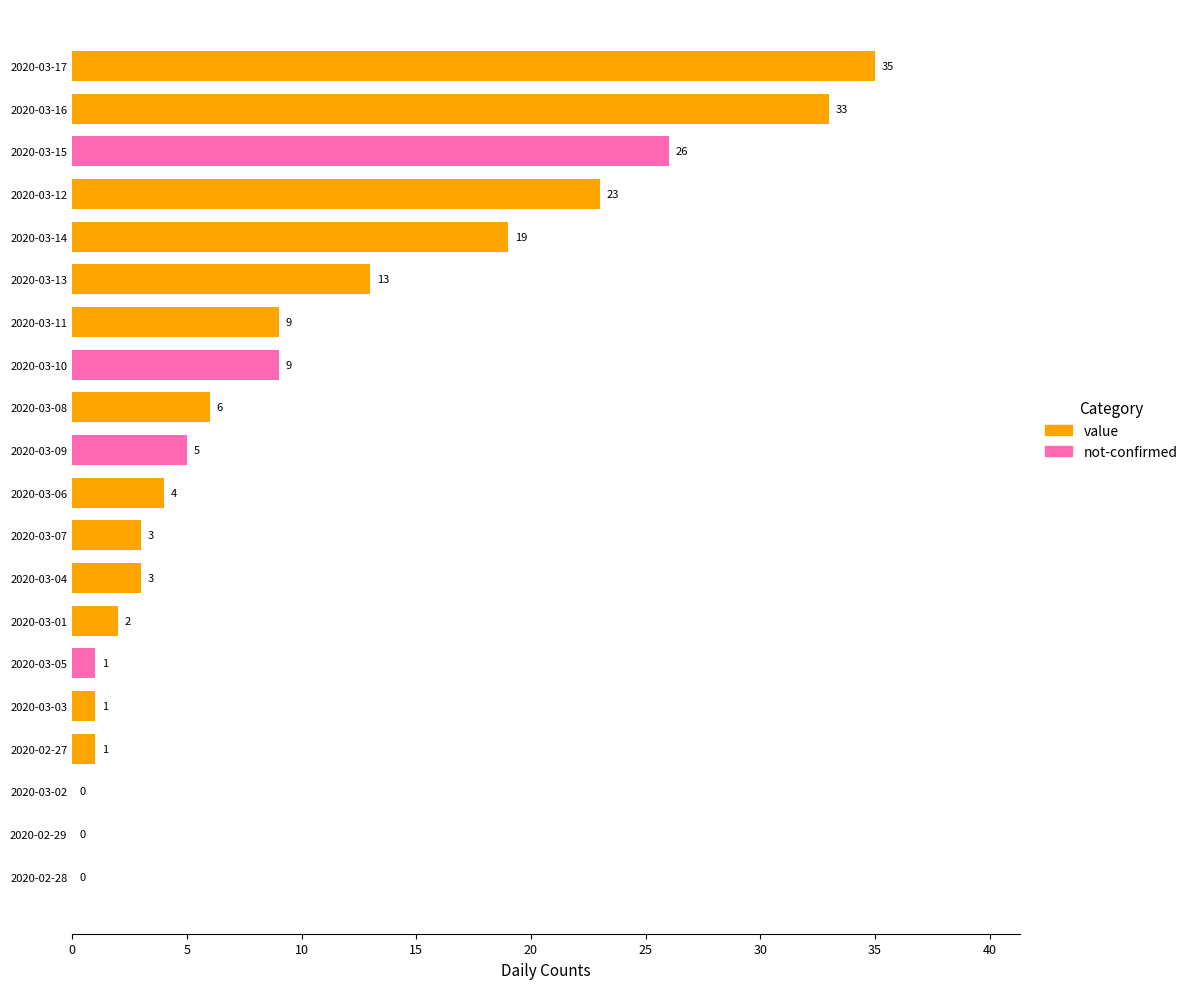

What is the sum of the values at 2020-03-17 and 2020-03-01?

37